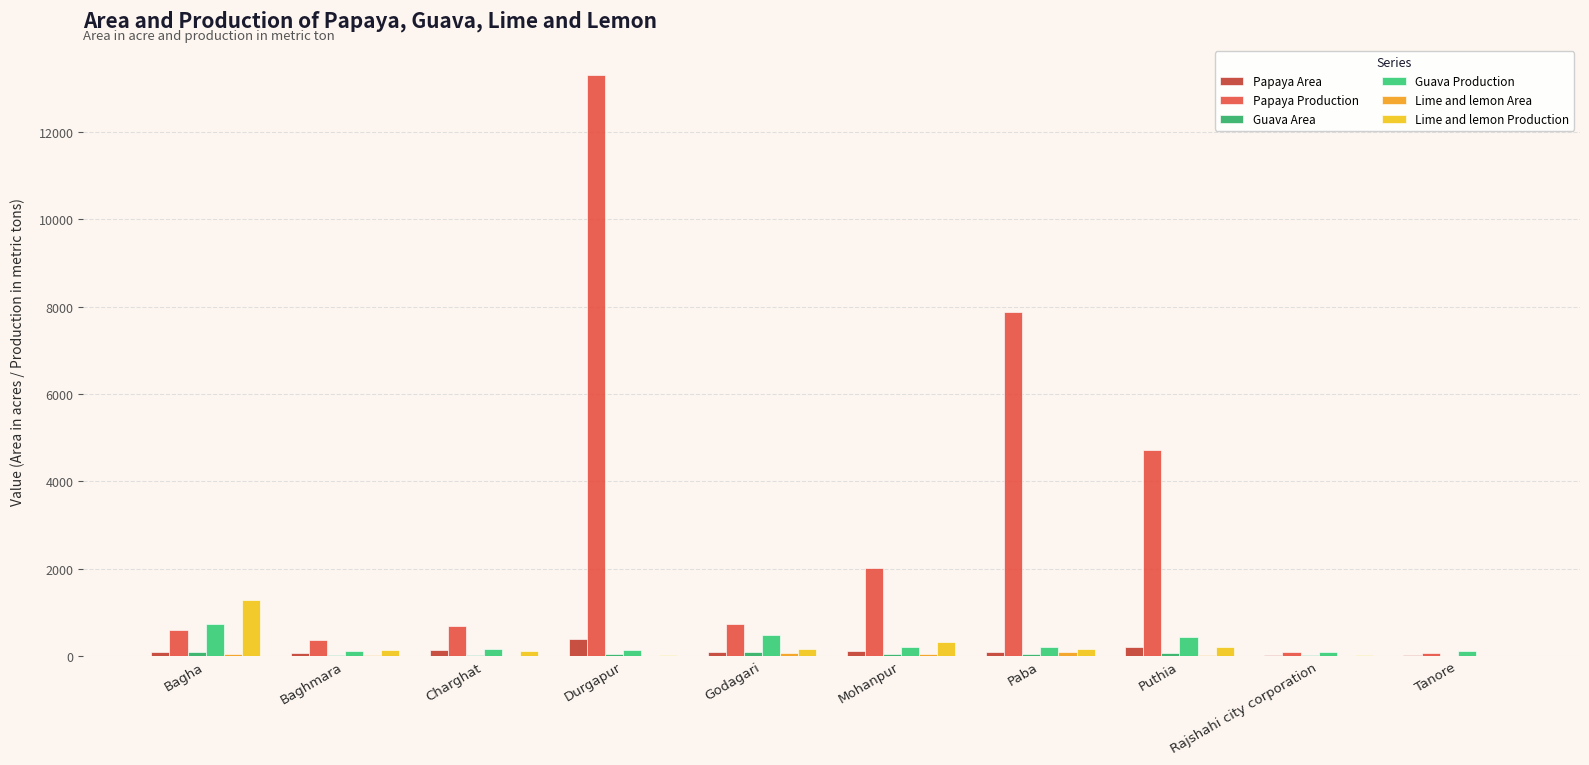

At which label does Guava Production reach its peak?

Bagha